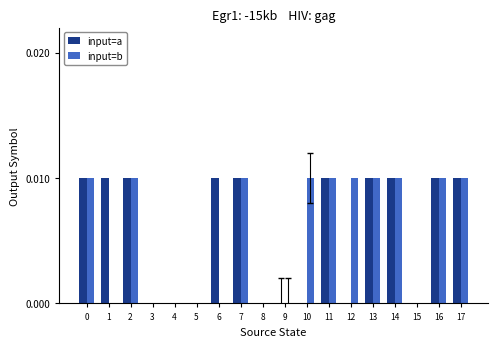

Between 1 and 7, which series saw the biggest shift?

input=b